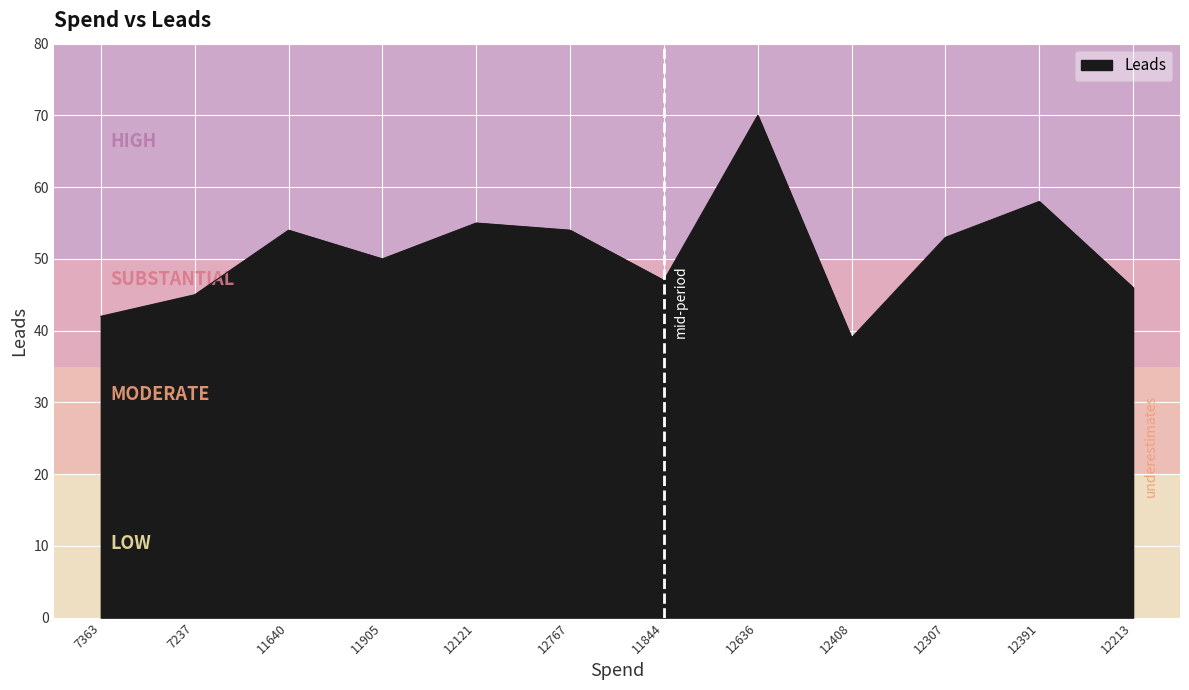

What is the maximum value shown in the chart?

70